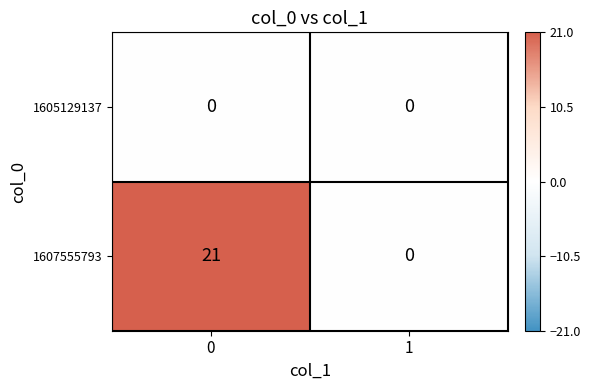

Reading left to right, what are all the values shown in this chart?

1605129137: 0=0	1=0
1607555793: 0=21	1=0